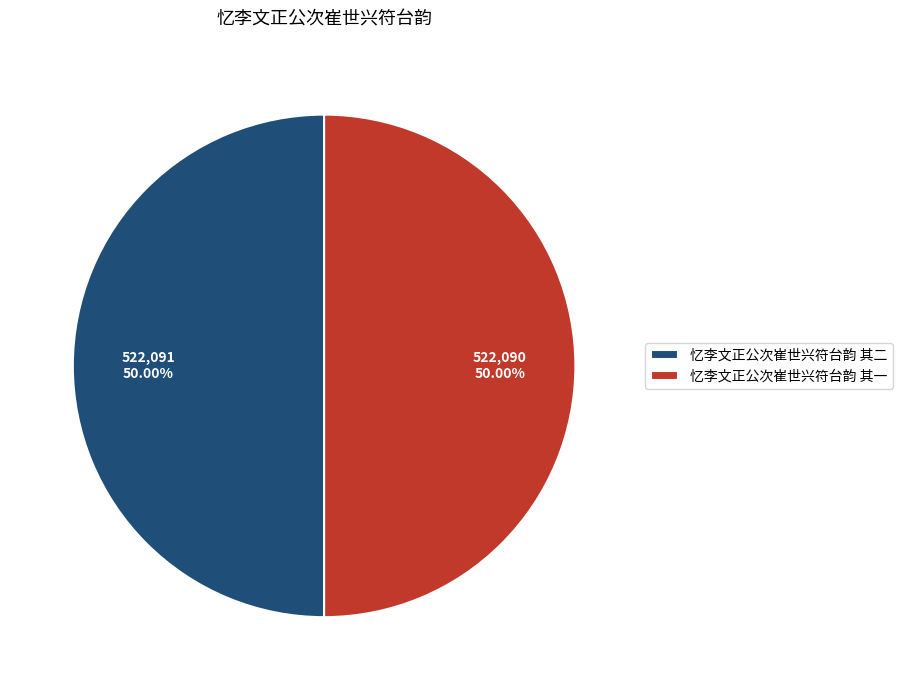

How much of the chart is everything except 忆李文正公次崔世兴符台韵 其一?

50.0%